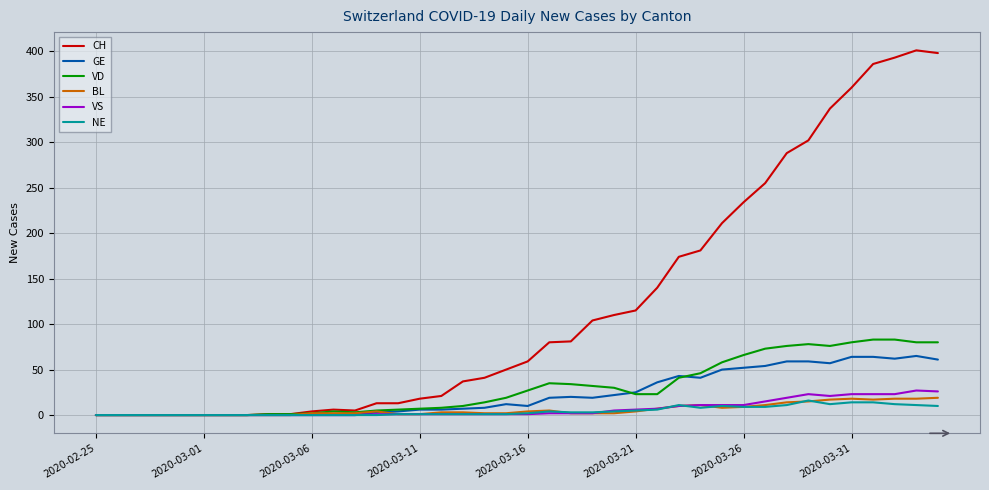

Which series has the largest total across all categories?

CH